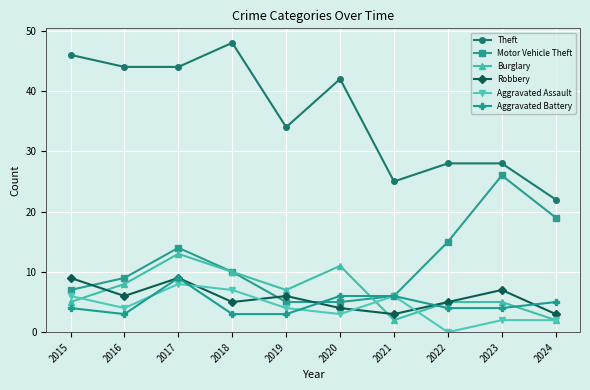

Which series ends up on top after the final intersection of Aggravated Battery and Burglary?

Aggravated Battery